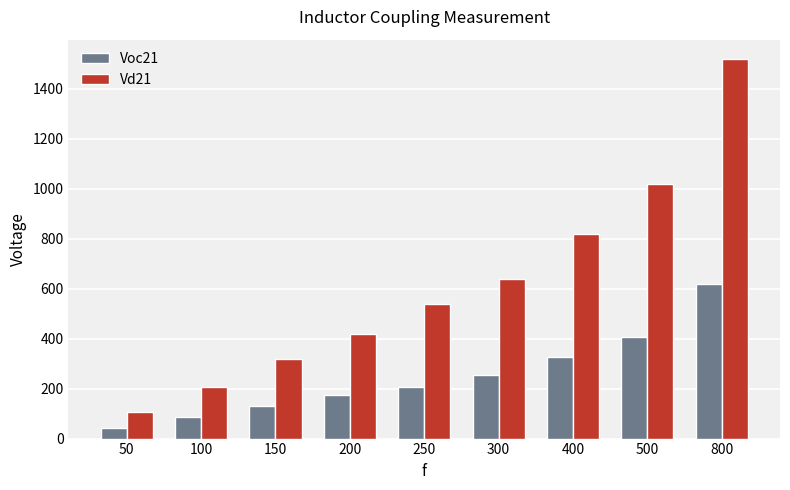

What is the difference between the maximum and minimum values in the Voc21 series?

576